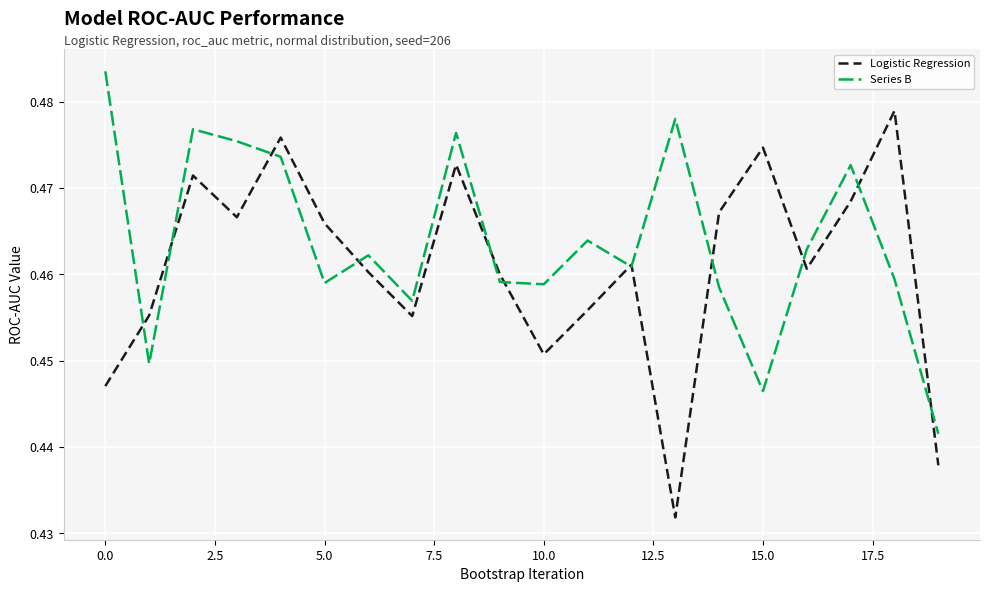

Does the chart display data point markers on the line(s)?

No